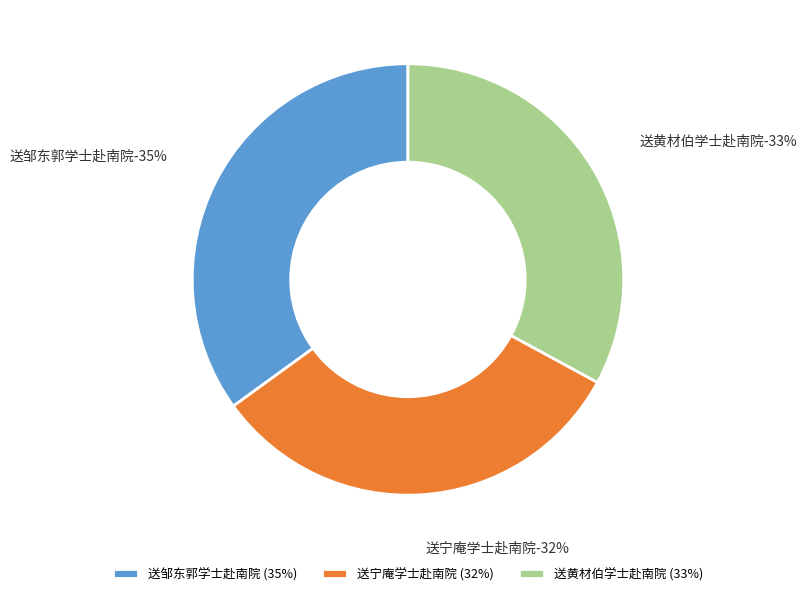

Does any single category account for the majority?

No